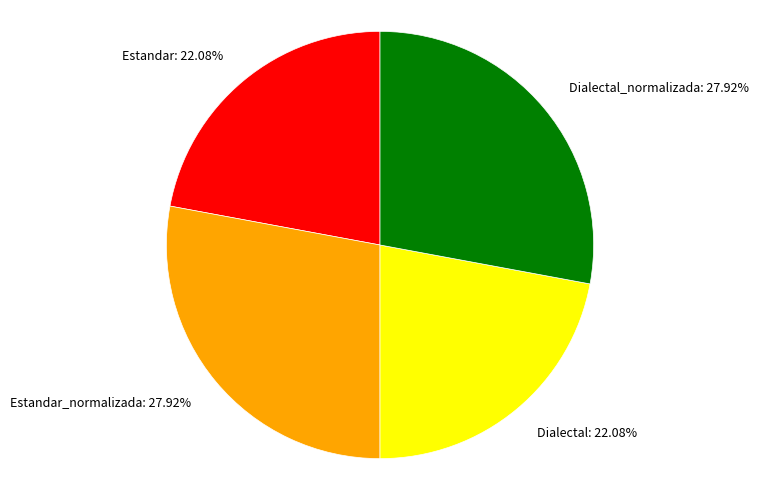

Is Estandar_normalizada: 27.92% the majority of the pie?

No